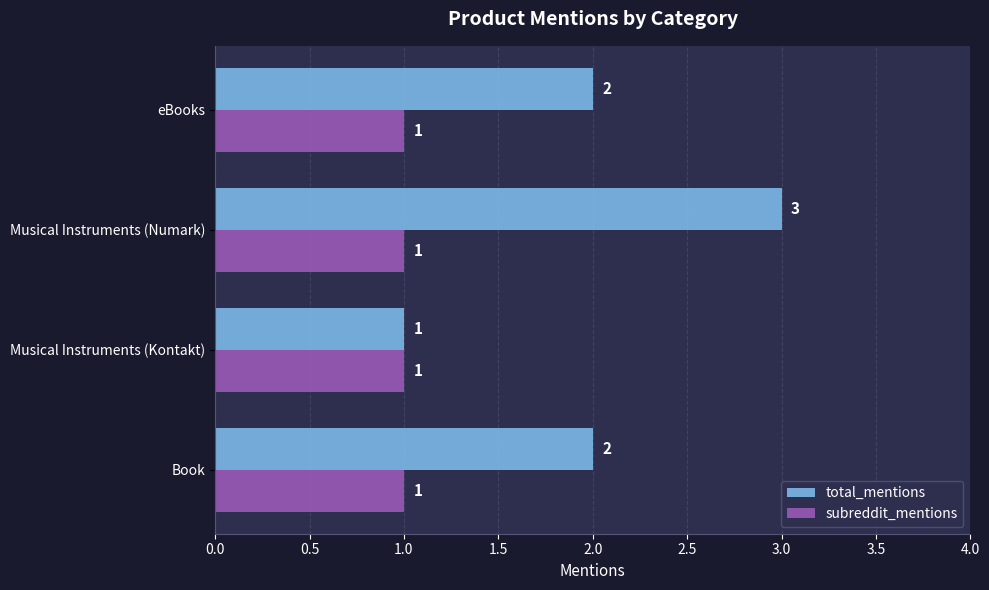

The total_mentions series shows 1 at Book. True or false?

False